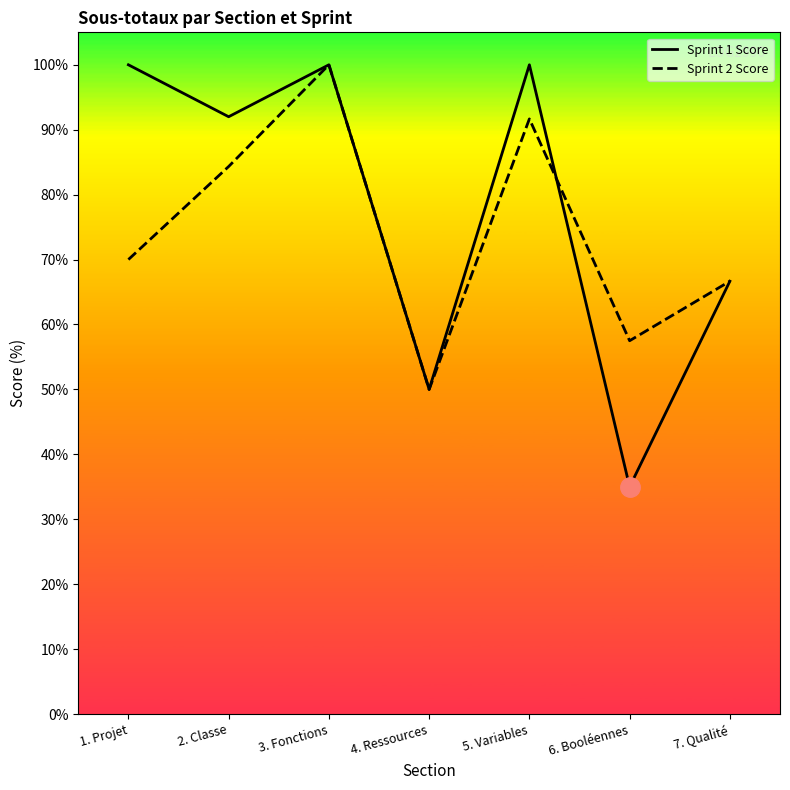

Where is Sprint 1 Score nearest to the value 67?

7. Qualité